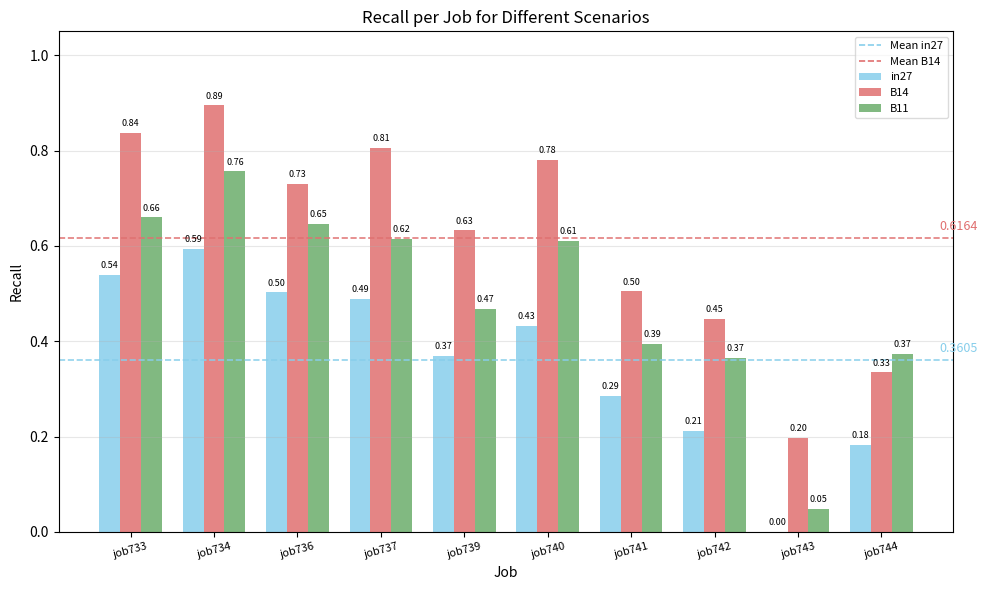

Which series changed the most between job742 and job744?

B14